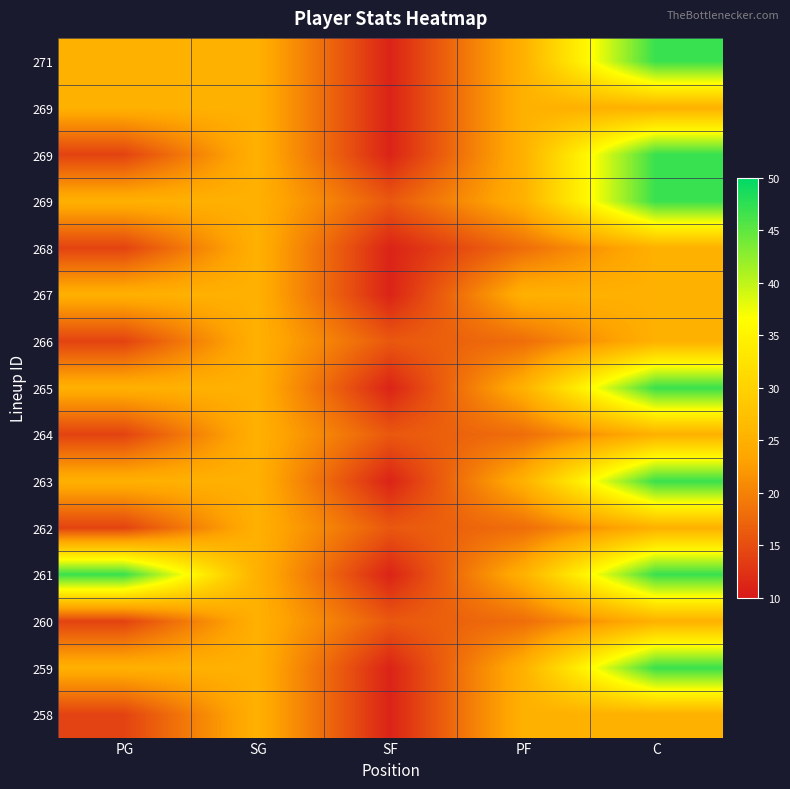

What is the total value across all series at SF?

190